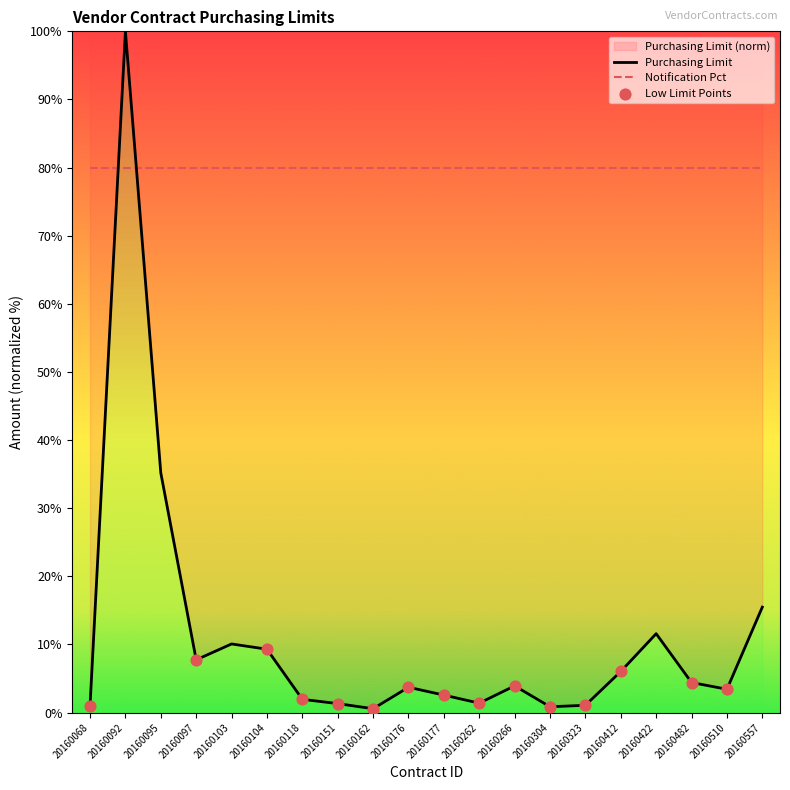

Approximately how many times larger is the value at 20160266 compared to 20160482?

0.9